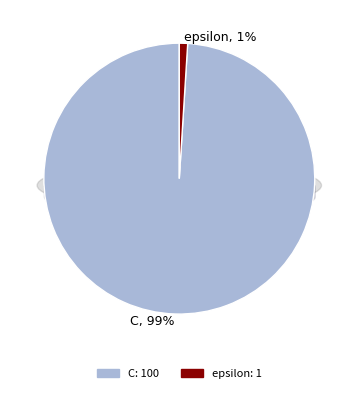

Which category has the biggest portion of the pie?

C